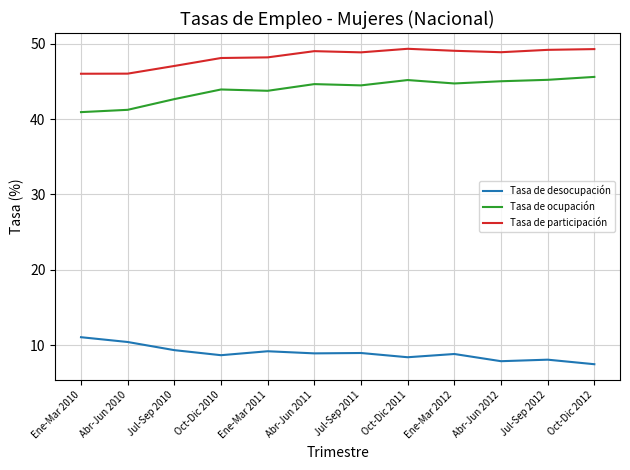

What is the spread (max minus min) of values at Abr-Jun 2012?

41.0